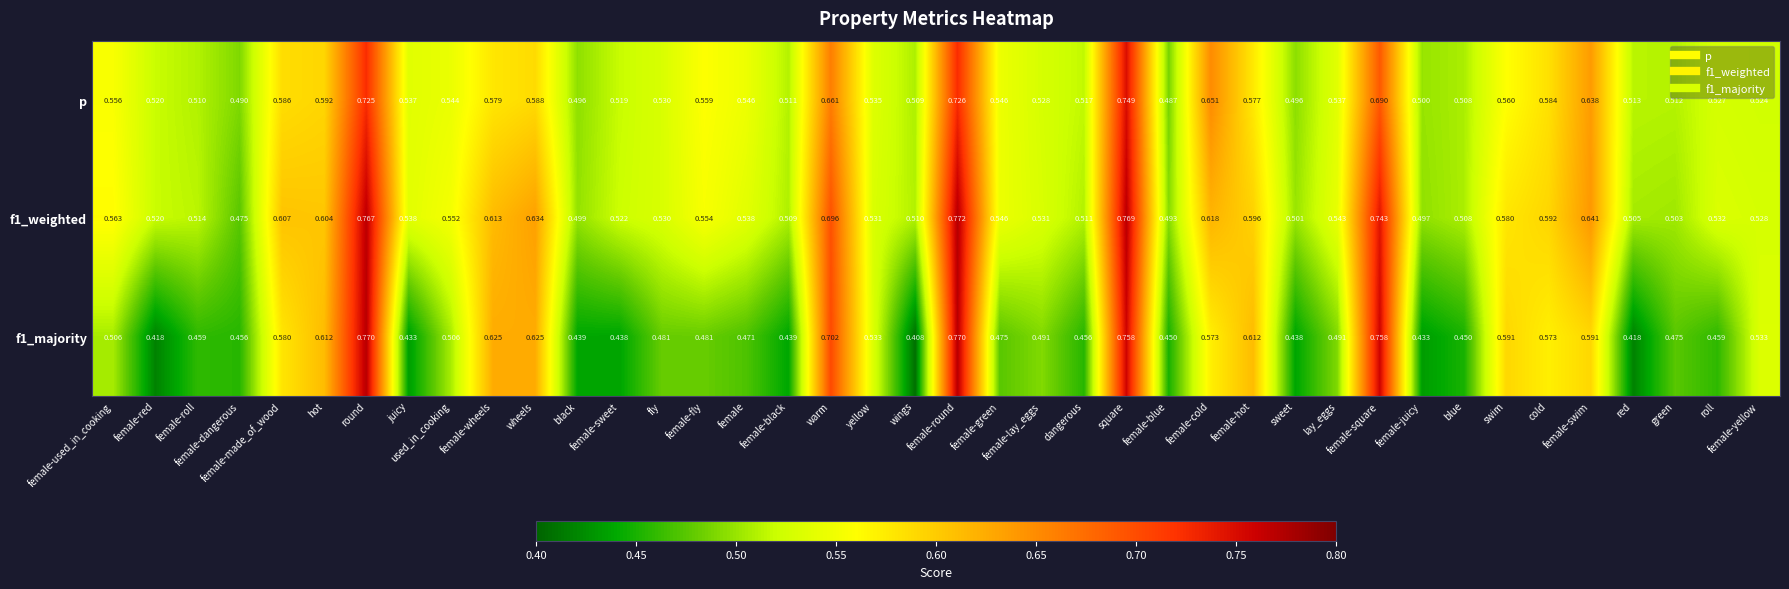

How many data points does each series have?

40